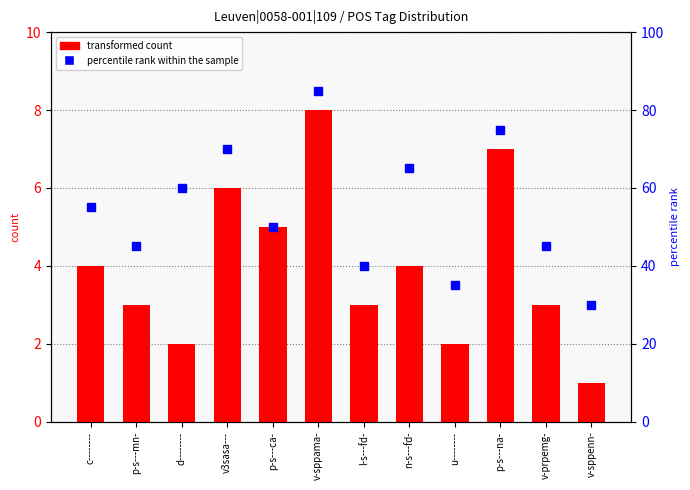

What is the total value across all series at d--------?

62